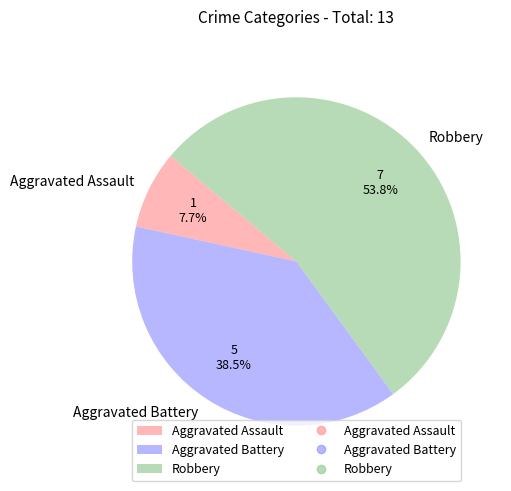

Approximately how many times larger is the value at Aggravated Battery compared to Aggravated Assault?

5.0